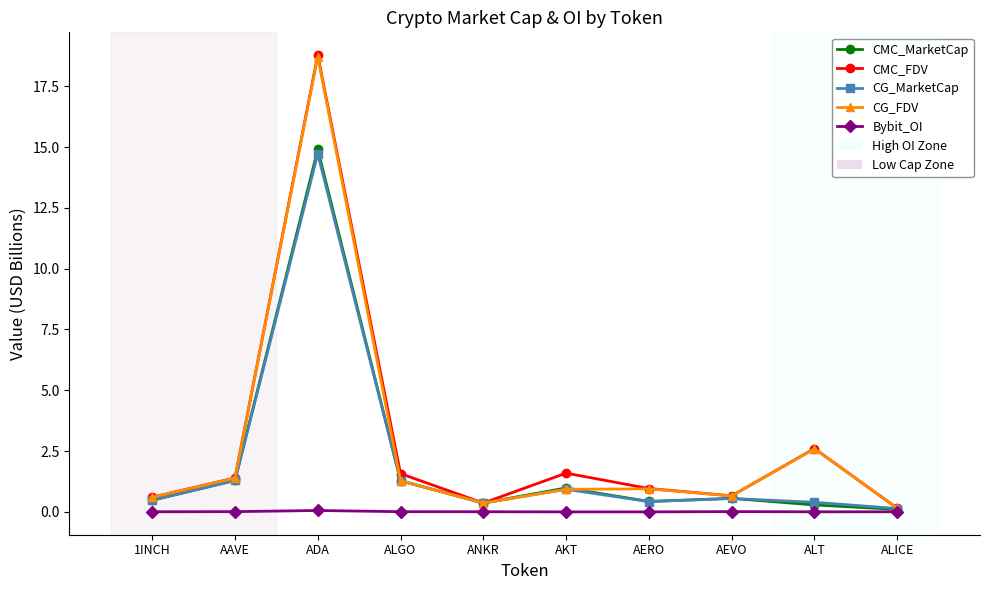

At which category is the sum across all series the highest?

ADA